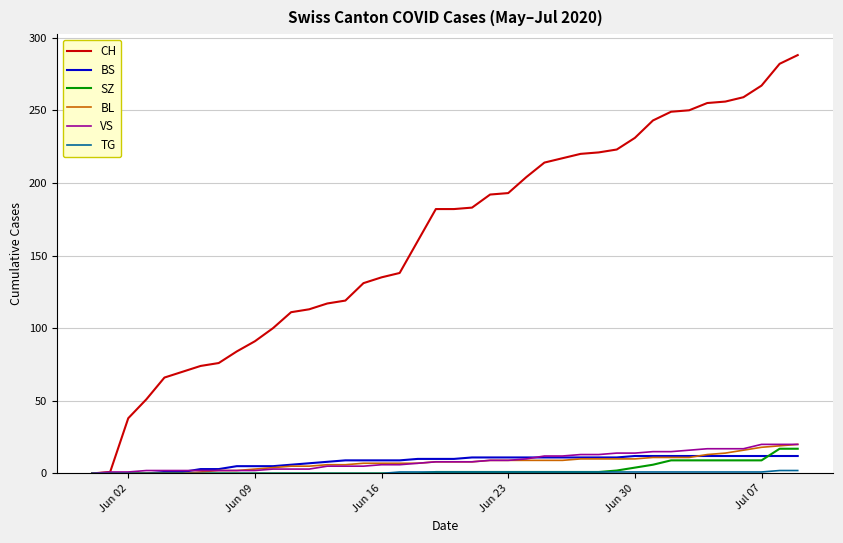

Which series has the largest range (max minus min)?

CH